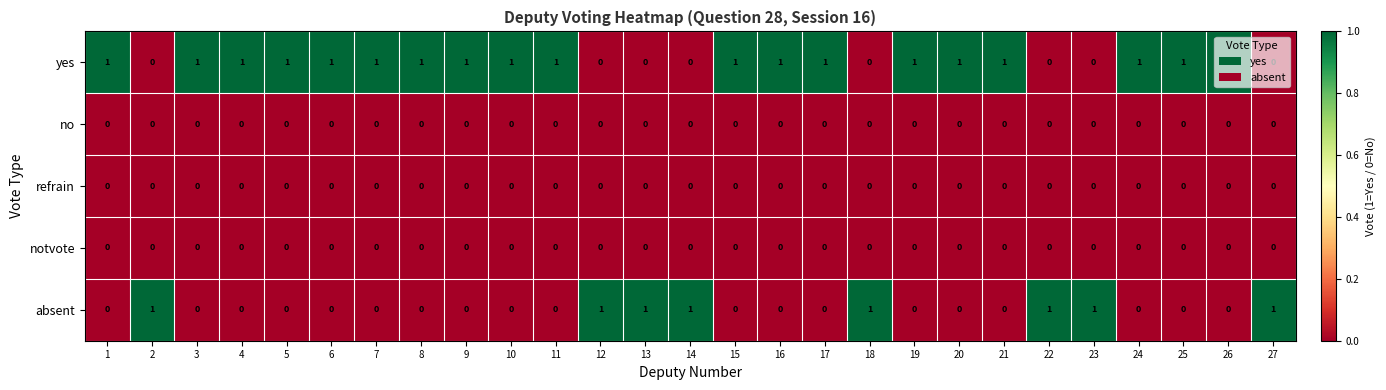

How many distinct data groups are displayed?

5